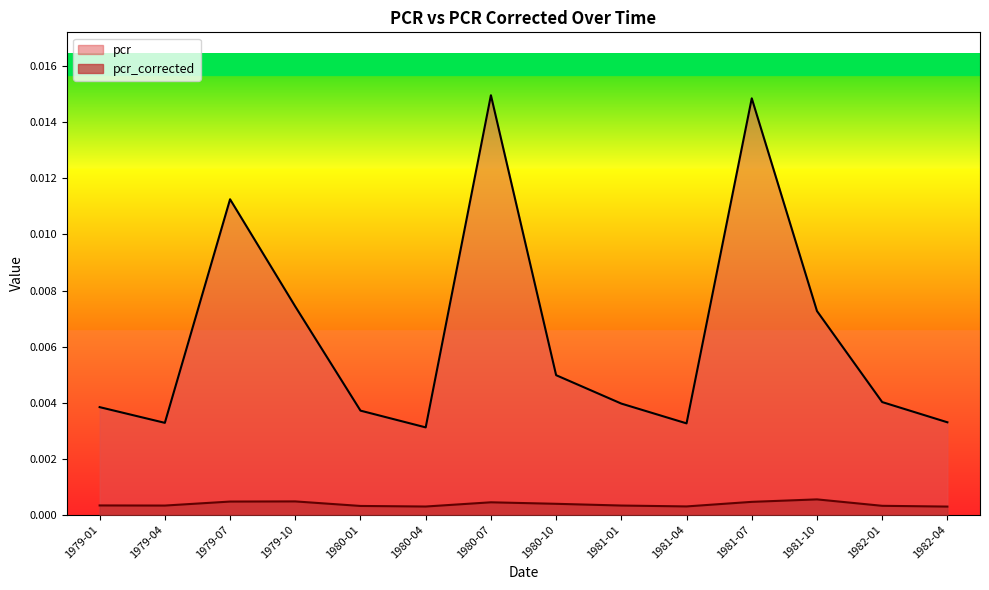

Rank the series by their average value, from highest to lowest.

pcr, pcr_corrected